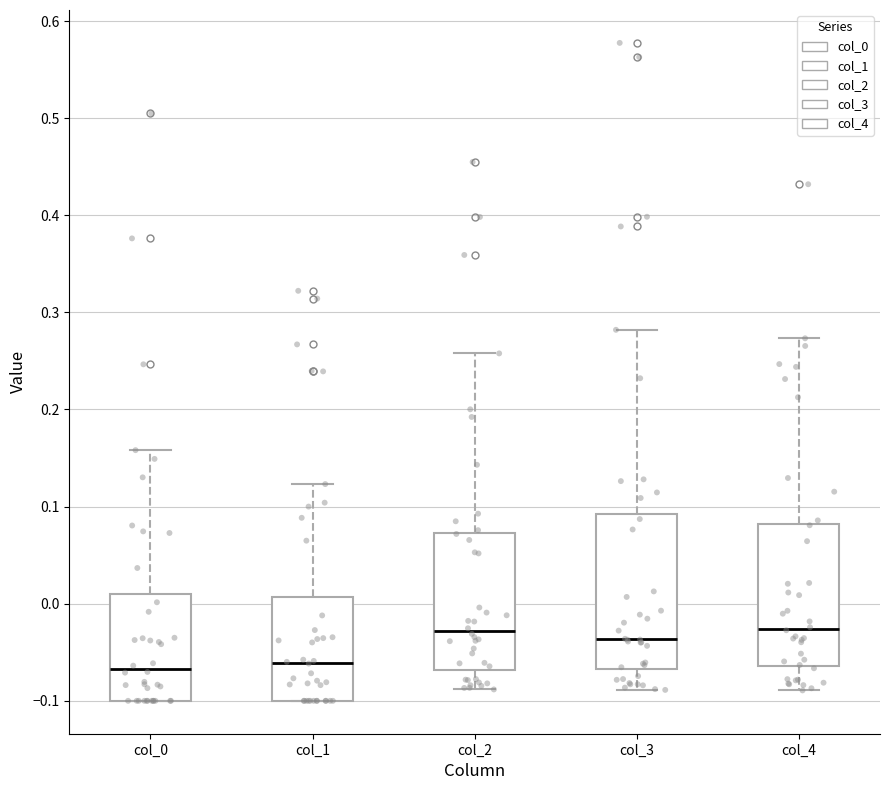

Reading left to right, transcribe this box plot: for each box, give where its median line is, the range the box spans, and where its two whiskers end, as read against the y-axis. The values are not printed on the chart, so give them approximately, as read against the axis.

col_0: median -0.07, box -0.10 to 0.01, whiskers -0.10 to 0.16
col_1: median -0.06, box -0.10 to 0.01, whiskers -0.10 to 0.12
col_2: median -0.03, box -0.07 to 0.07, whiskers -0.09 to 0.26
col_3: median -0.04, box -0.07 to 0.09, whiskers -0.09 to 0.28
col_4: median -0.03, box -0.06 to 0.08, whiskers -0.09 to 0.27